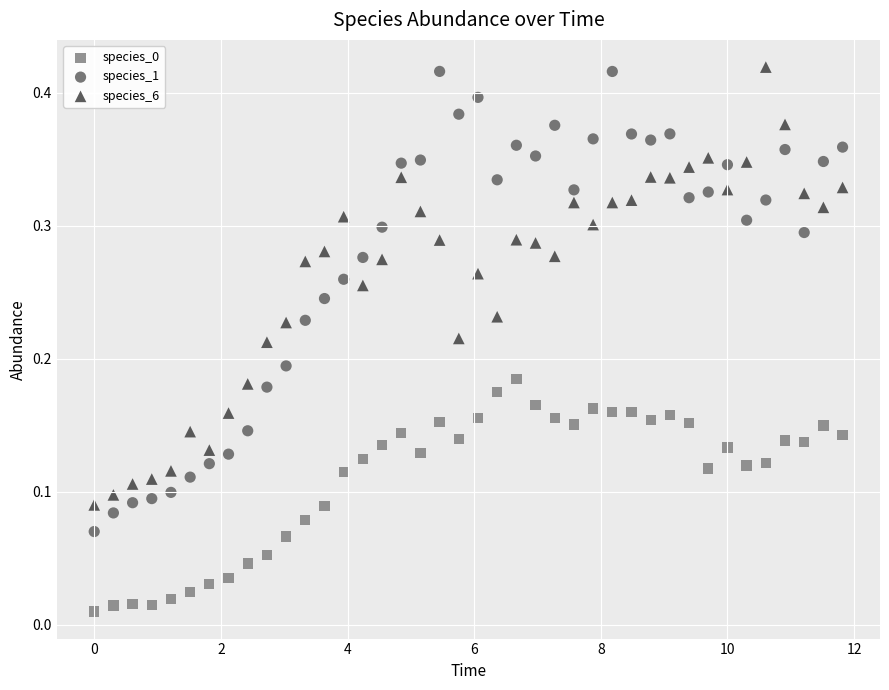

What is the X range (max minus min) for the scatter plot?

11.8